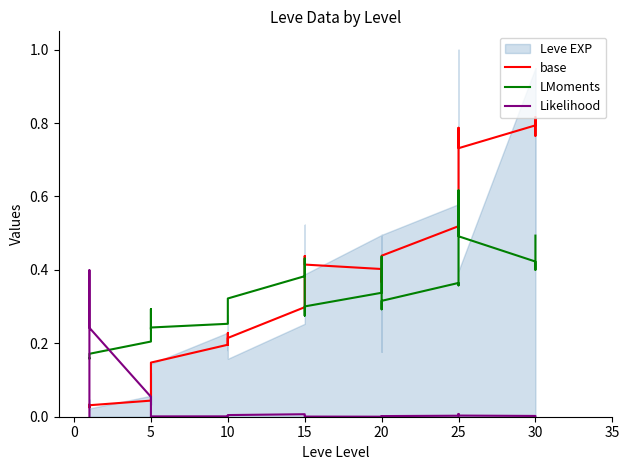

What is the sum of all Likelihood values?

1.1